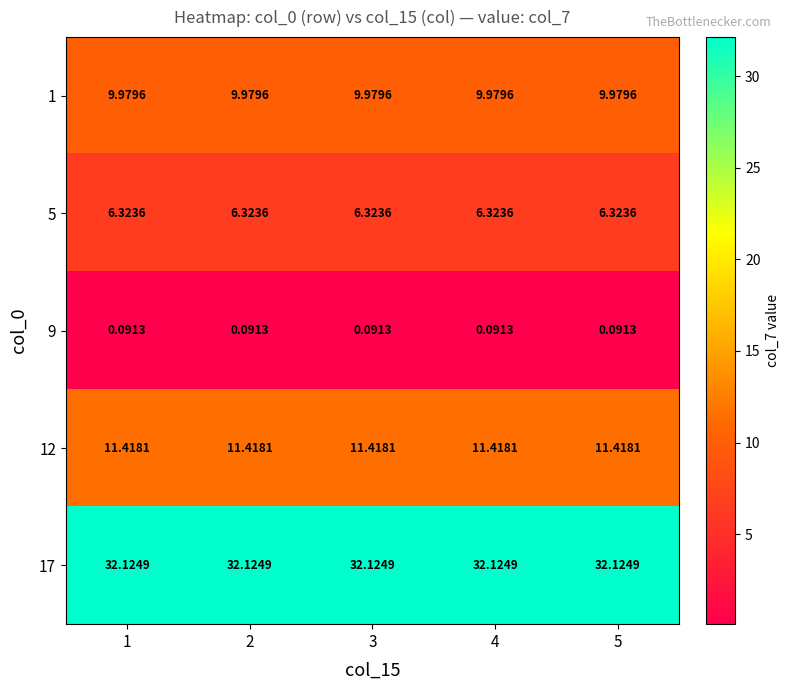

Is the value of 12 at 1 greater than the value of 17 at 4?

No